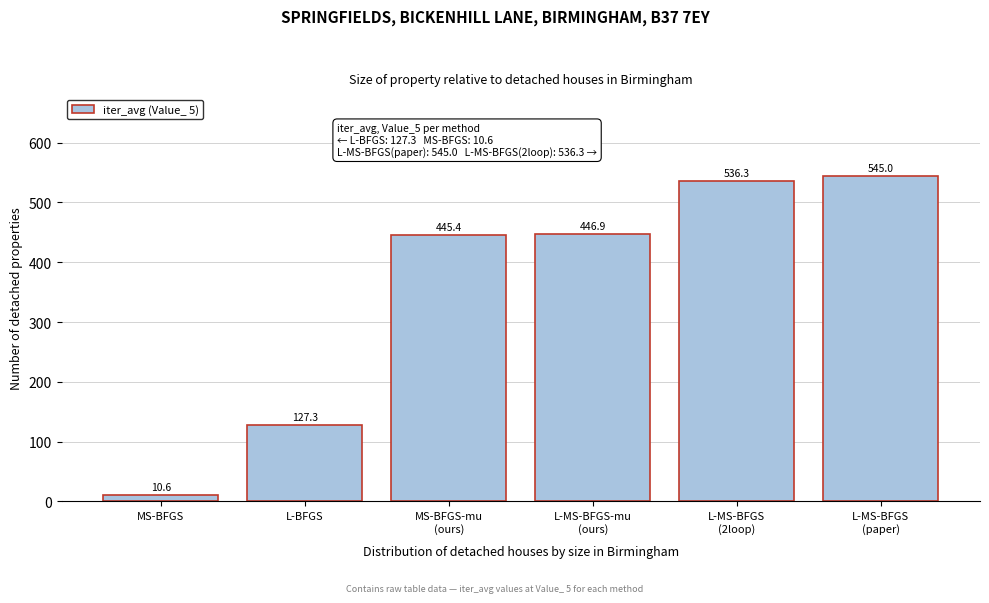

Reading right to left, what are all the values shown in this chart?

545.0	536.3	446.9	445.4	127.3	10.6